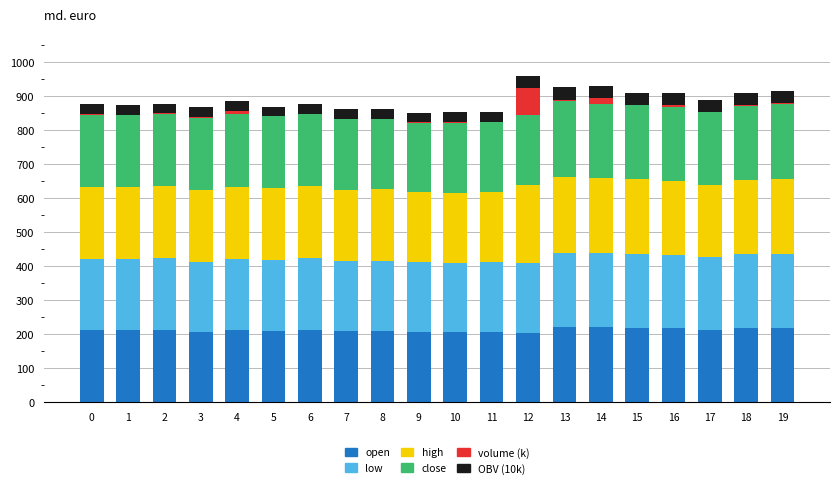

What are all the series names shown in the legend?

open, low, high, close, volume (k), OBV (10k)